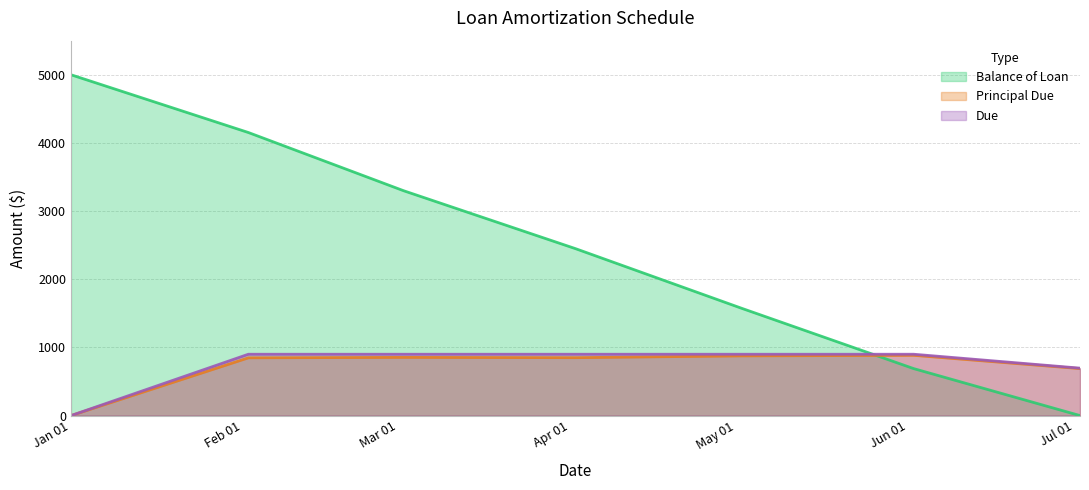

How many interior local valleys does the Principal Due series have?

1